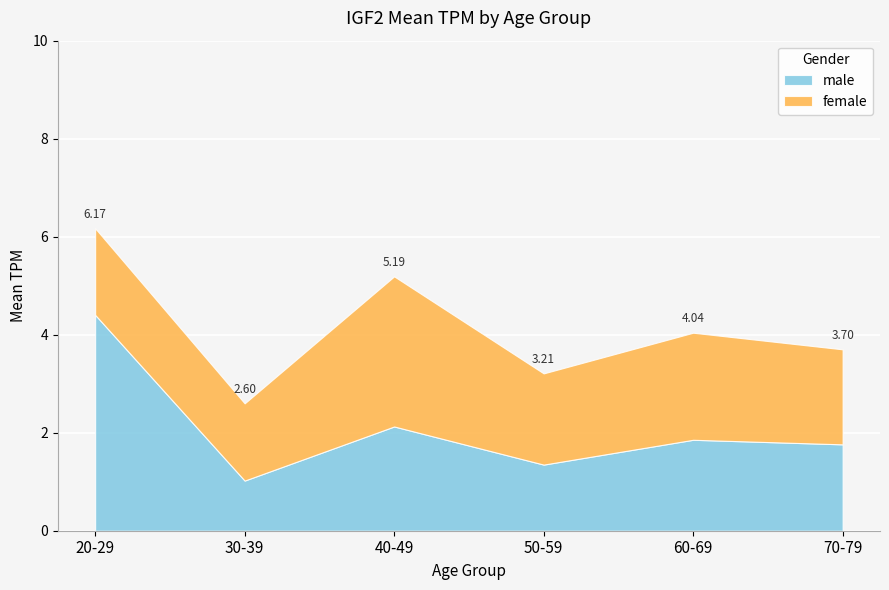

What is the maximum value for female?

3.1